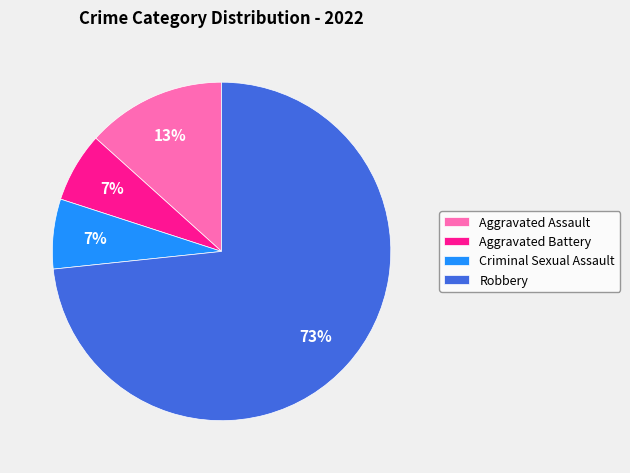

The Criminal Sexual Assault slice represents 7% of the pie. True or false?

True